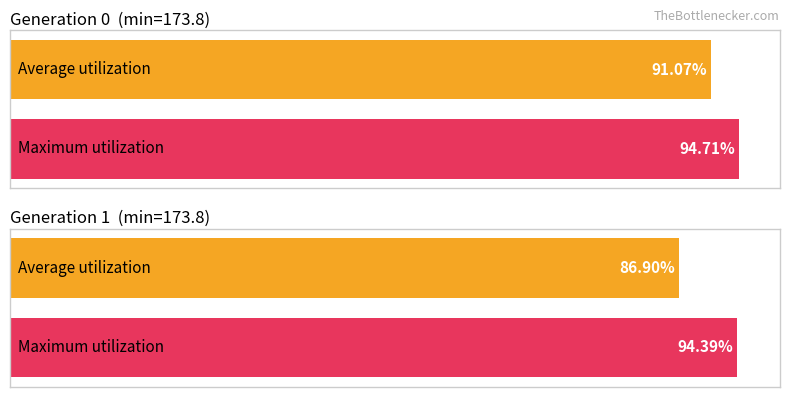

At which category is the sum across all series the highest?

gen 0